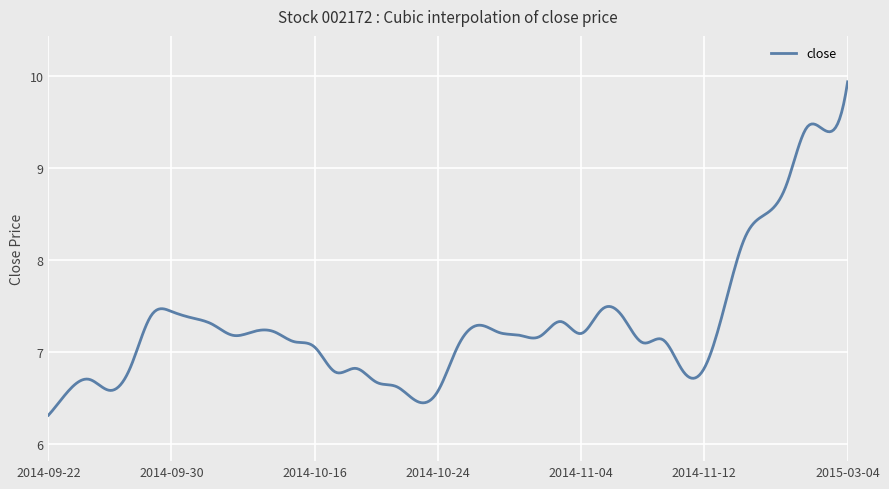

What is the difference between the maximum and minimum values?

3.6